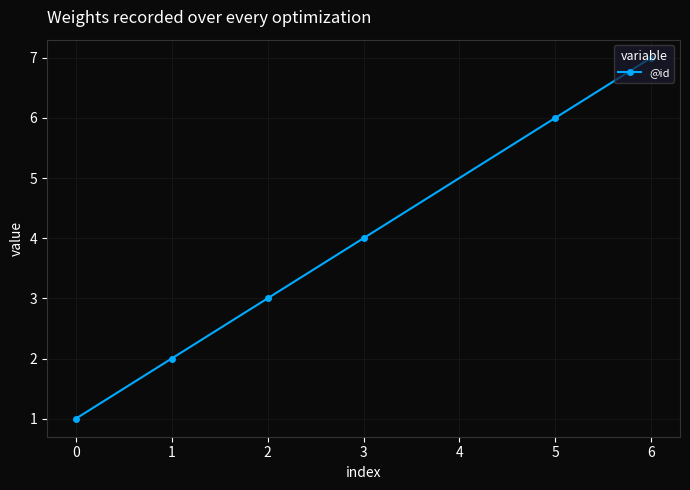

List the labels in order of value, largest first.

6, 5, 3, 2, 1, 0